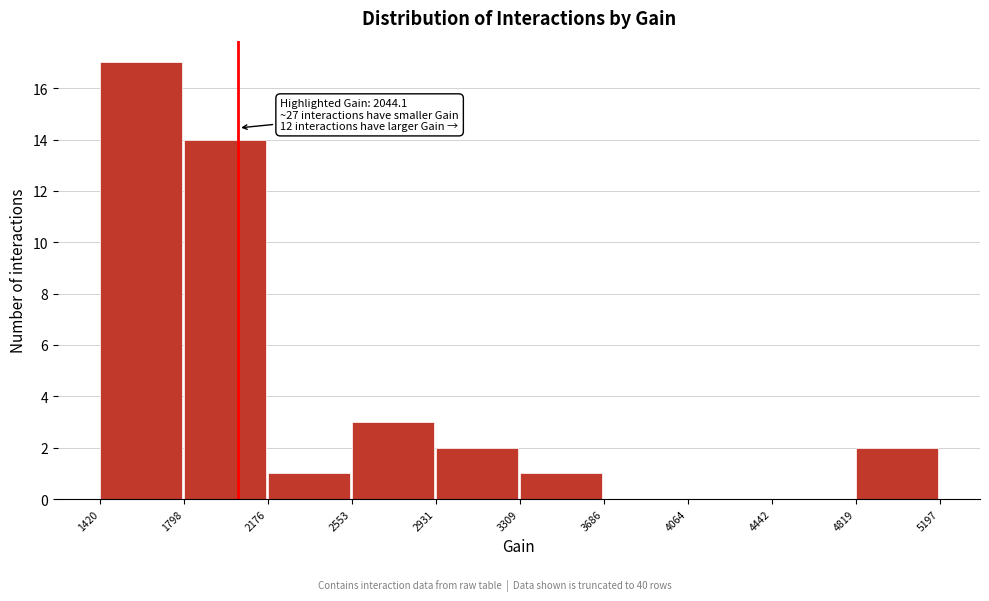

Over which range of the x-axis is the bar tallest?

1420 to 1798